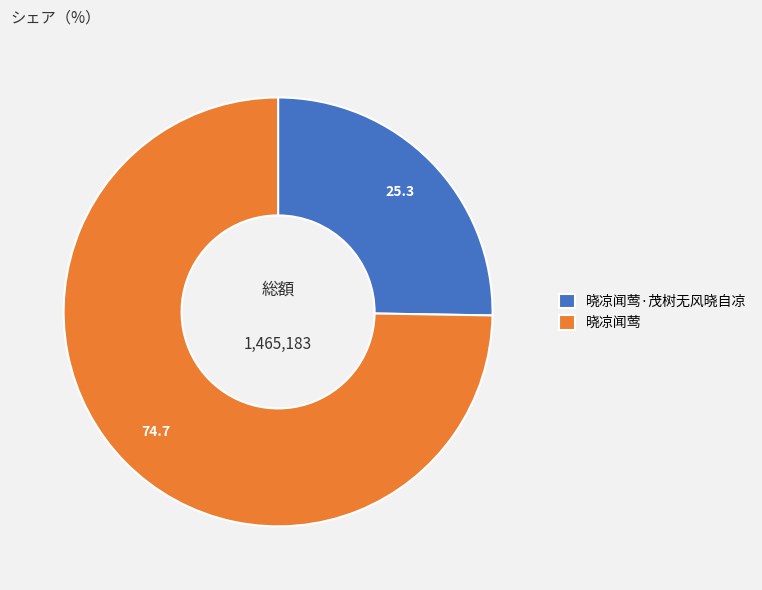

Rank the categories by value from highest to lowest.

晓凉闻莺, 晓凉闻莺·茂树无风晓自凉